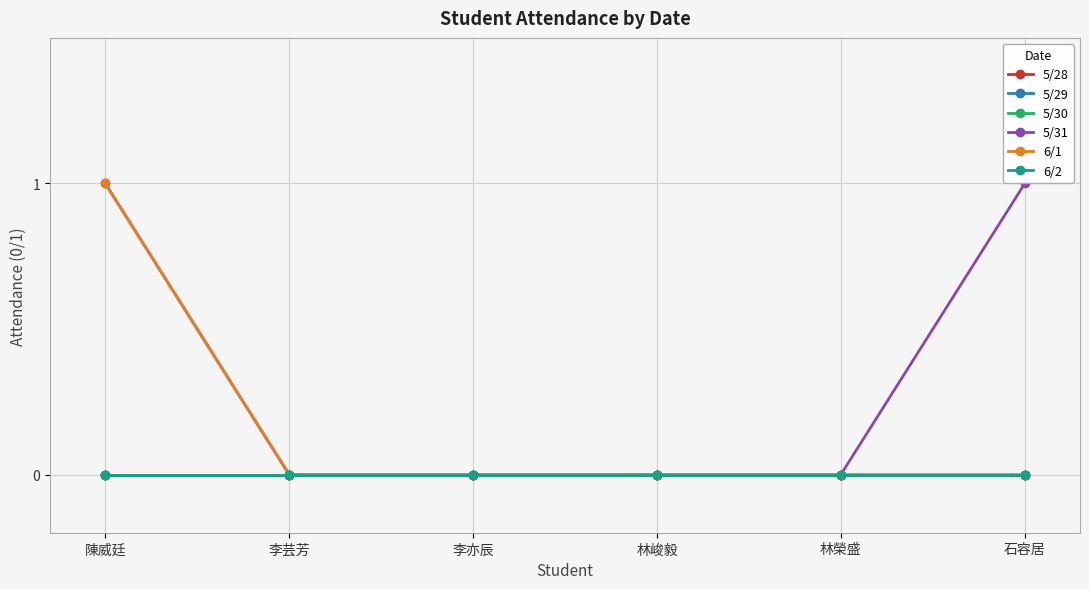

Does the chart display data point markers on the line(s)?

Yes